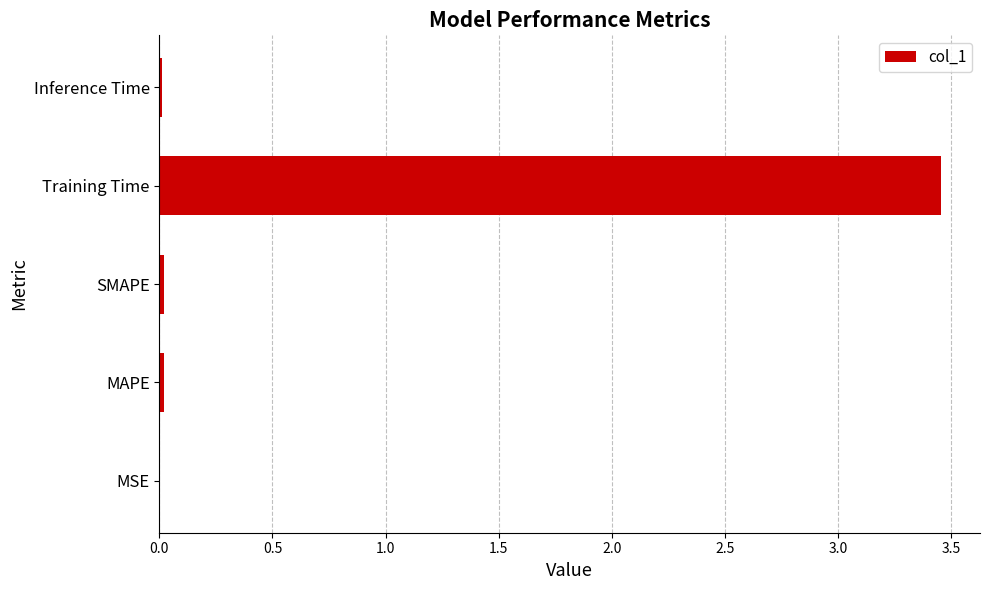

The chart shows a value of 0.0 at MSE. True or false?

True